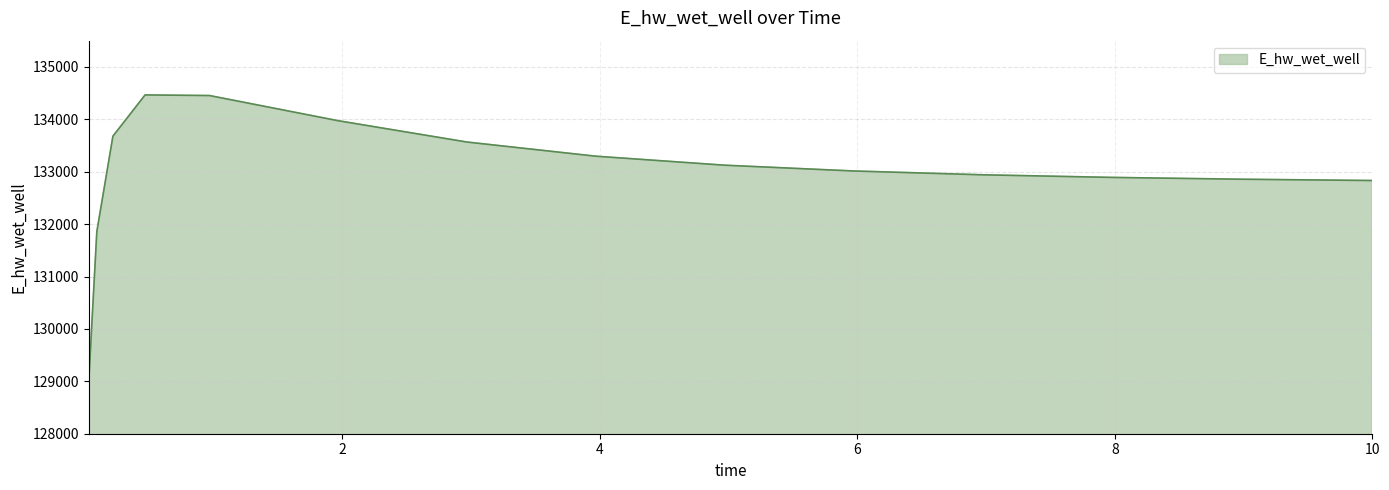

What is the minimum value shown in the chart?

129009.7